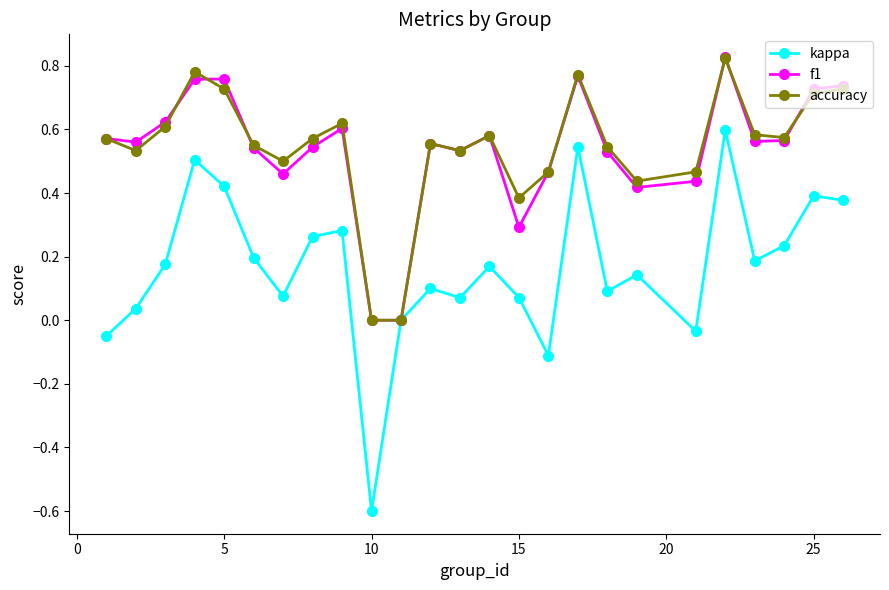

What is the minimum value shown in the chart?

-0.6